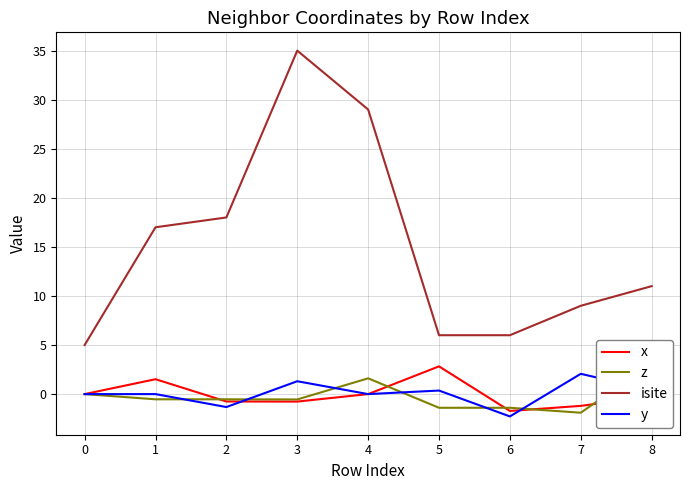

True or false: y has a value of 1.4 at 6.

False